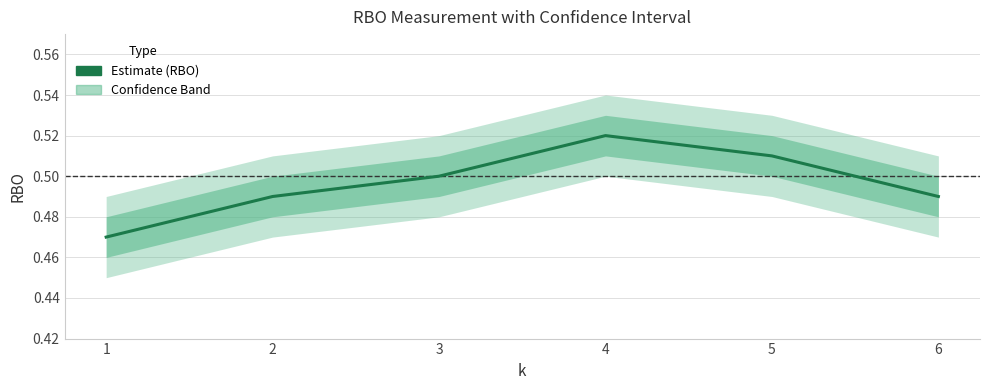

Between 4 and 1, which is larger?

4